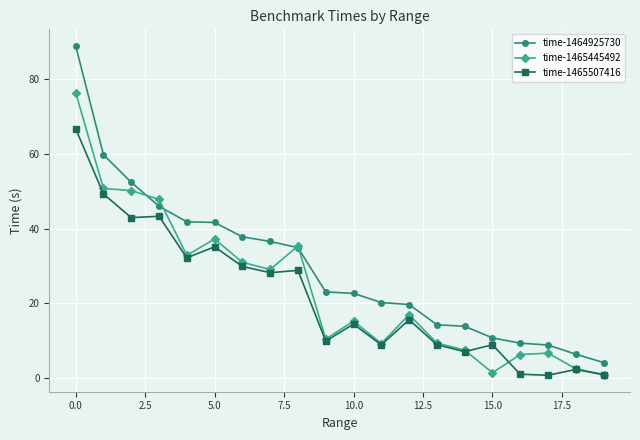

Which series has the largest range (max minus min)?

time-1464925730